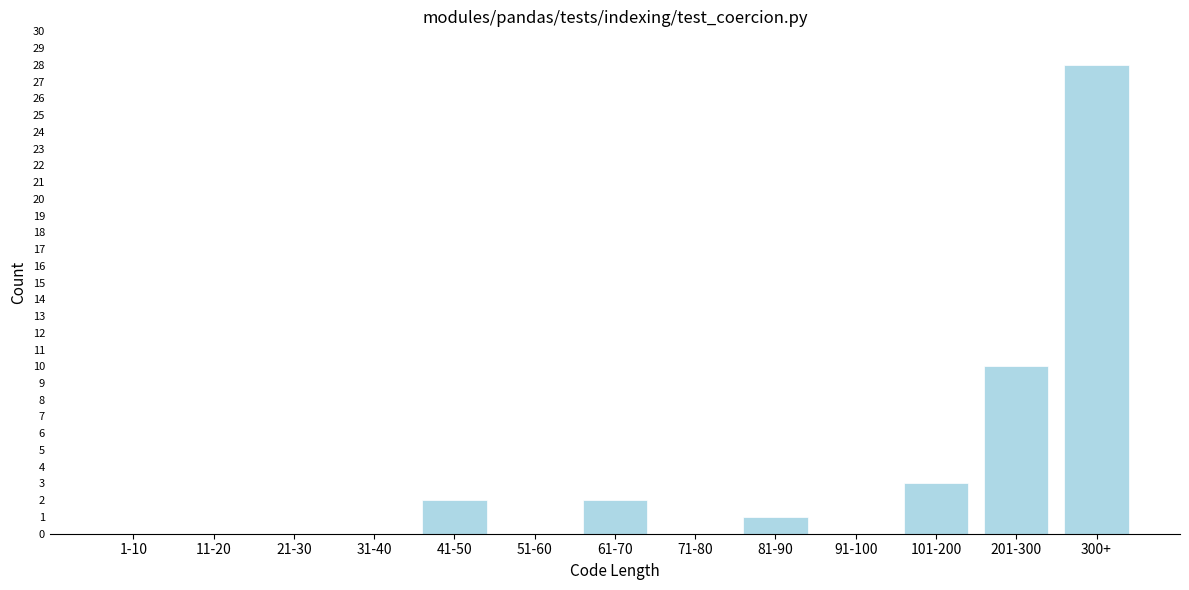

Reading left to right, what are all the values shown in this chart?

1-10=0	11-20=0	21-30=0	31-40=0	41-50=2	51-60=0	61-70=2	71-80=0	81-90=1	91-100=0	101-200=3	201-300=10	300+=28